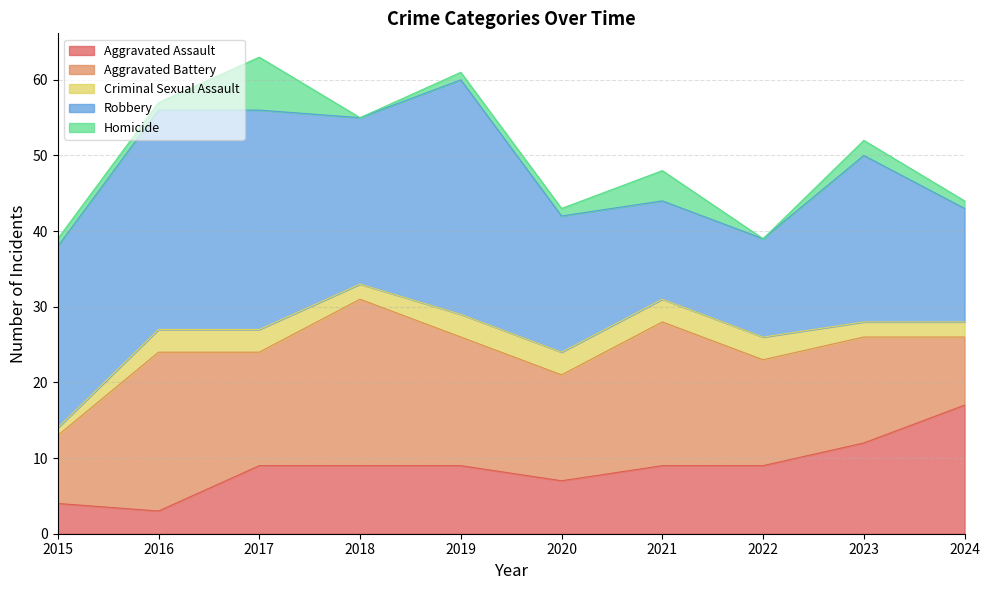

The Aggravated Assault series shows 4 at 2015. True or false?

True